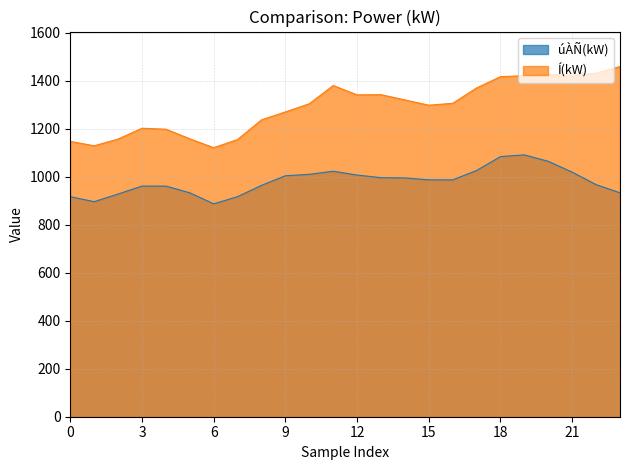

Where does the úÀÑ(kW) series first go above 987?

9